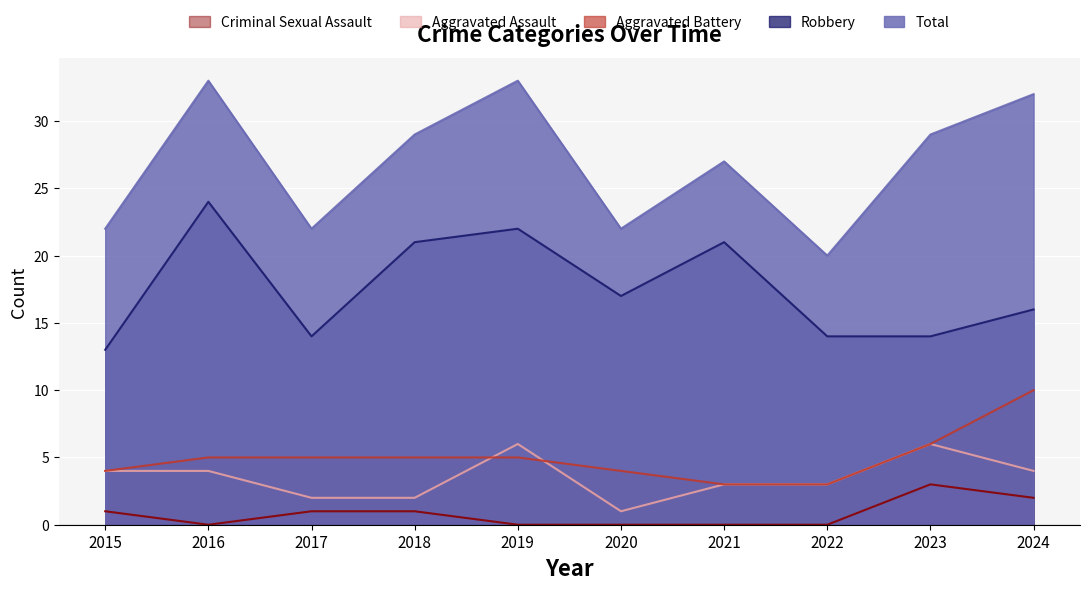

The value of Aggravated Assault at 2020 is 0. True or false?

False